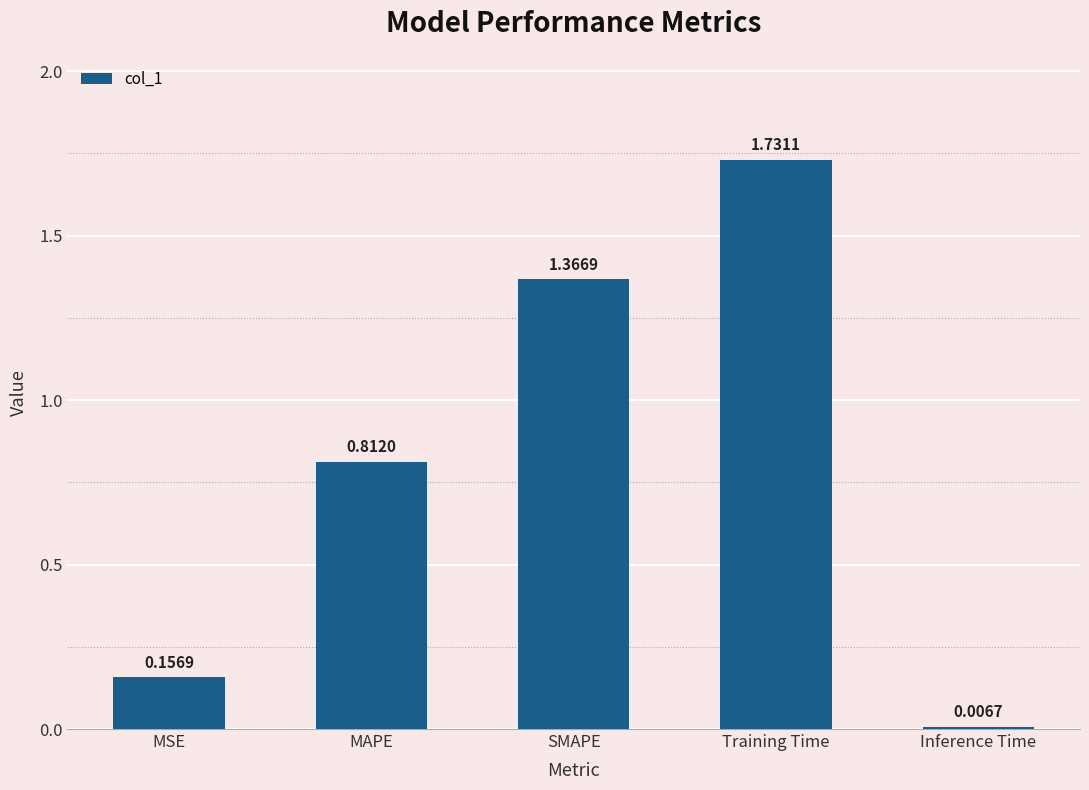

At which category does the chart reach its minimum across all series?

Inference Time